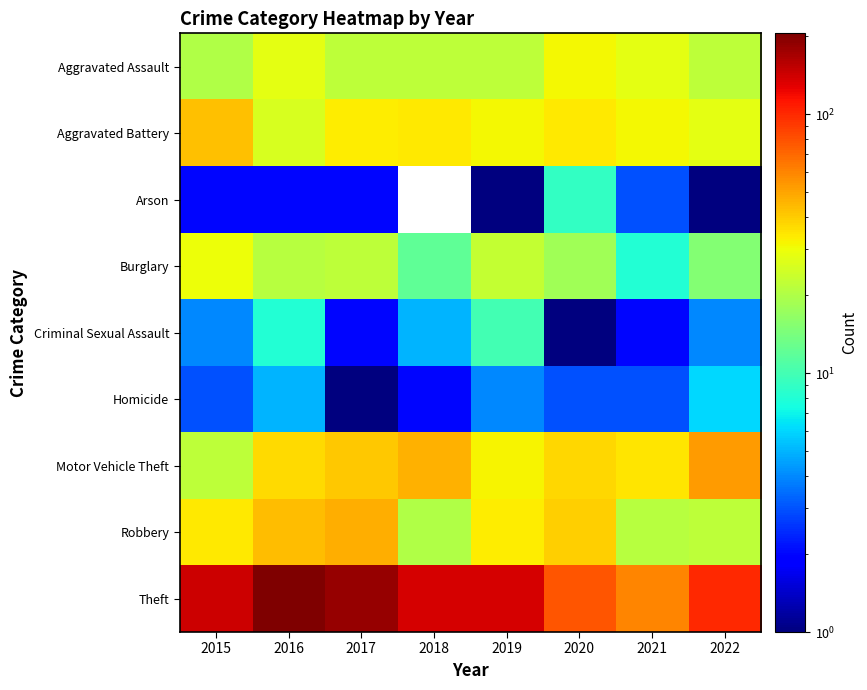

Rank the series at 2021 from highest to lowest value.

Theft, Motor Vehicle Theft, Aggravated Battery, Aggravated Assault, Robbery, Burglary, Arson, Homicide, Criminal Sexual Assault